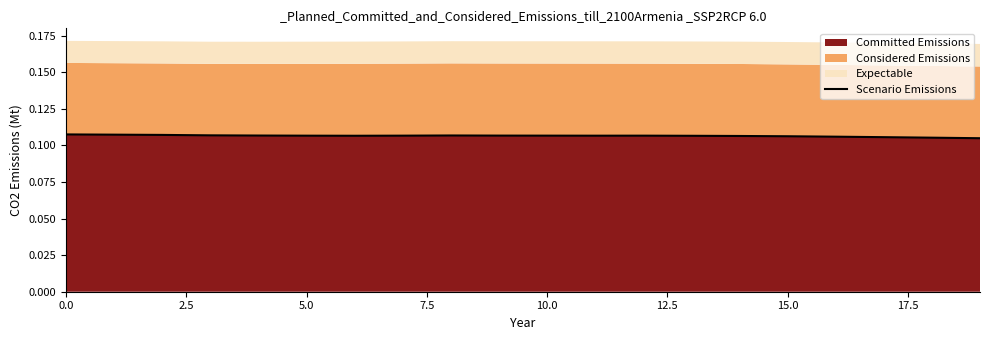

How many points are lower than both their immediate neighbors (excluding endpoints)?

2